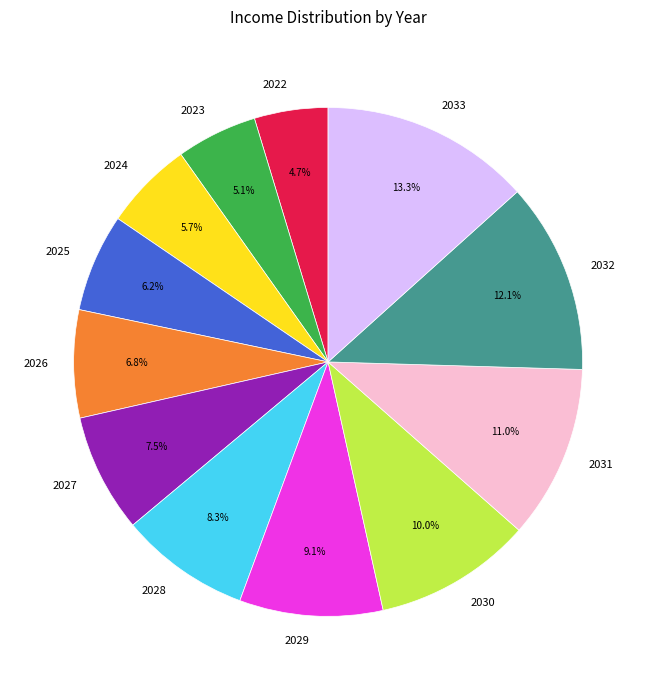

What is the ratio of the value at 2024 to the value at 2029?

0.6